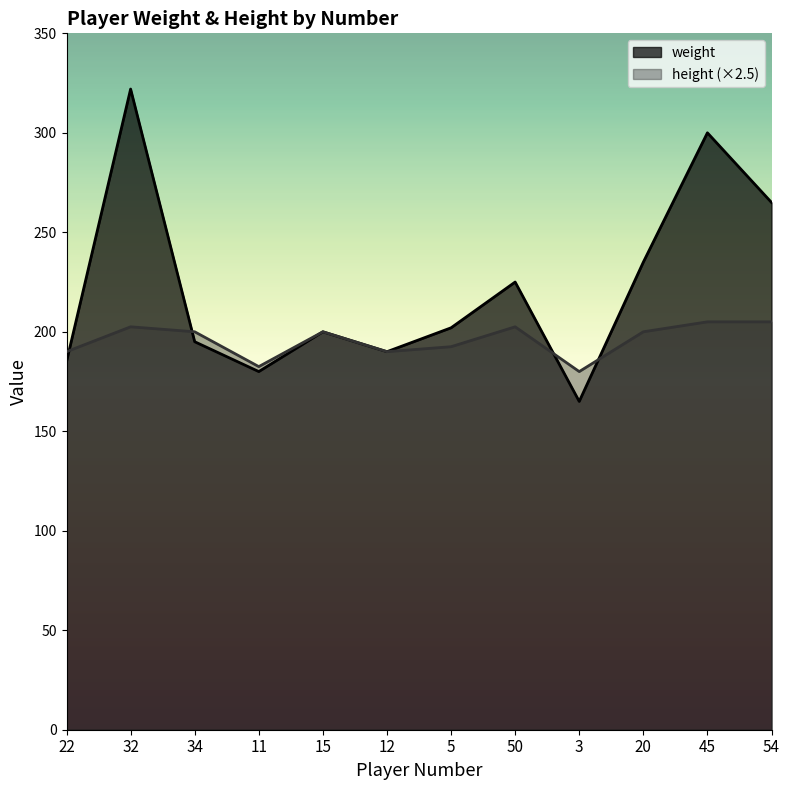

At which label is height closest to 192?

5